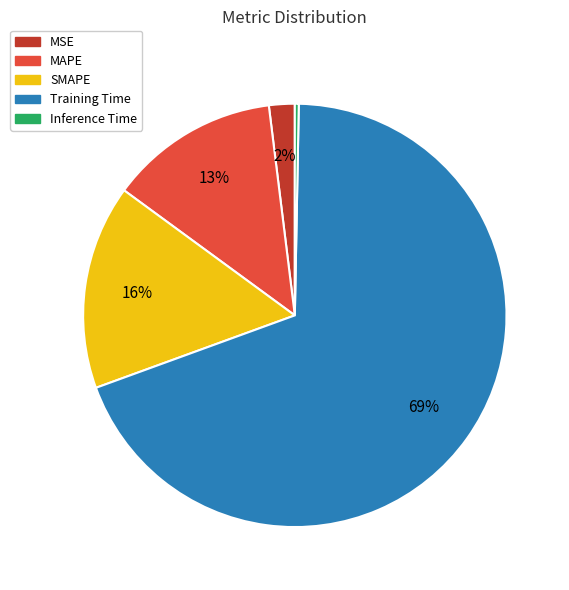

Rank the categories by value from lowest to highest.

Inference Time, MSE, MAPE, SMAPE, Training Time